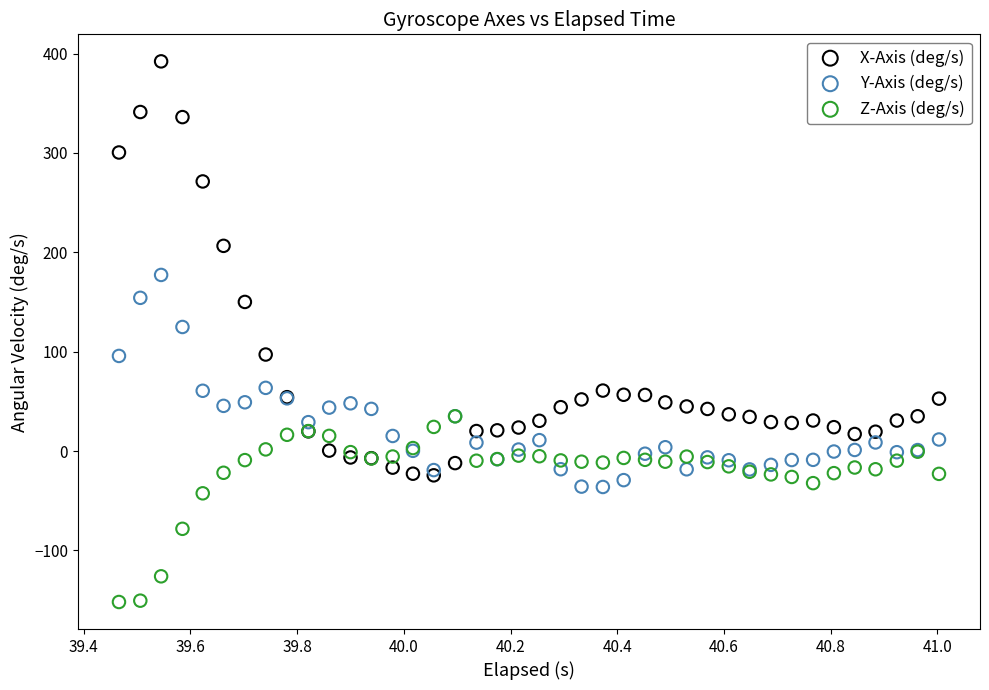

Which series has the widest spread of Y values?

X-Axis (deg/s)